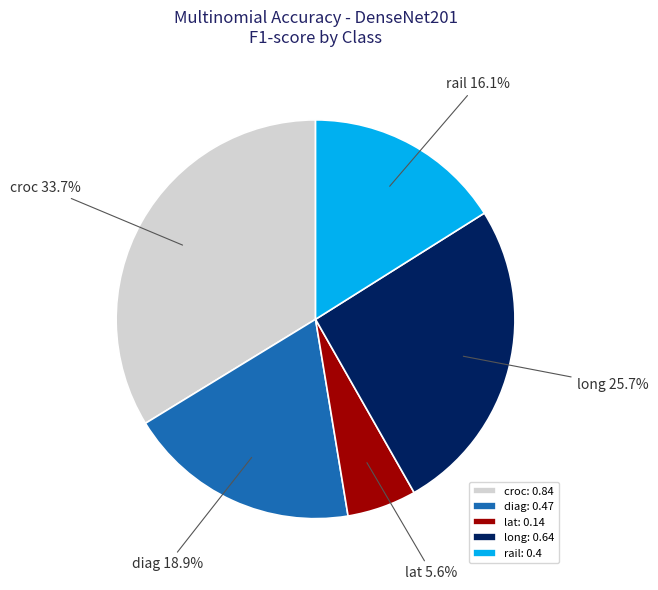

What is the ratio of the value at lat: 0.14 to the value at diag: 0.47?

0.3